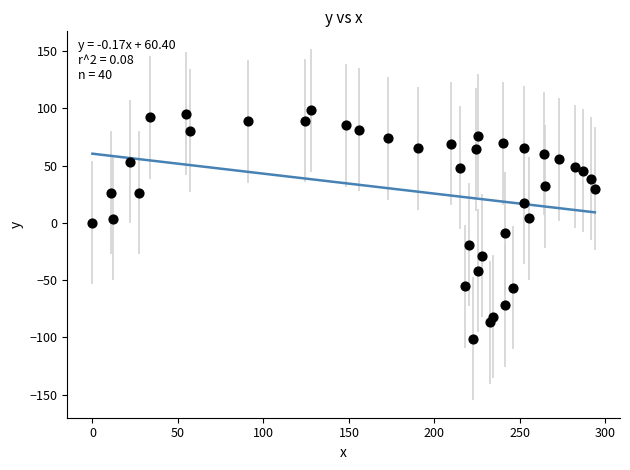

What is the range of X values (max minus min)?

293.8